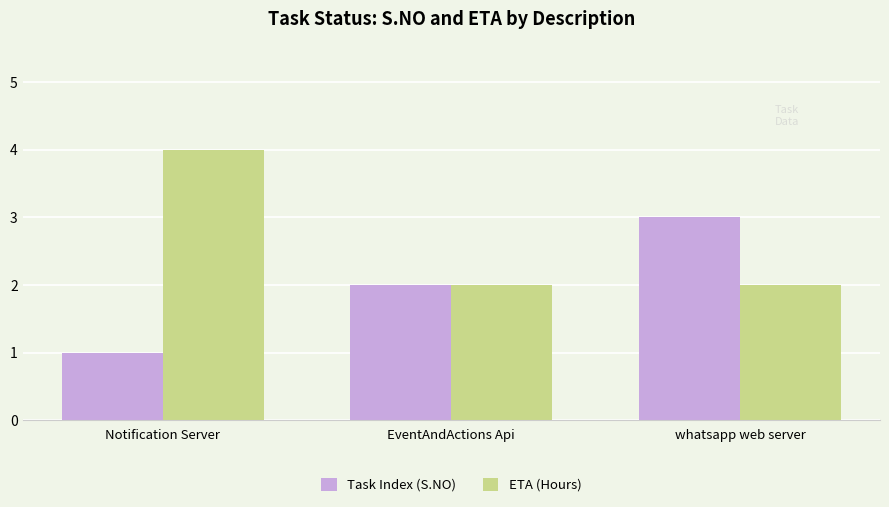

What is the difference between the maximum and minimum values in the Task Index (S.NO) series?

2